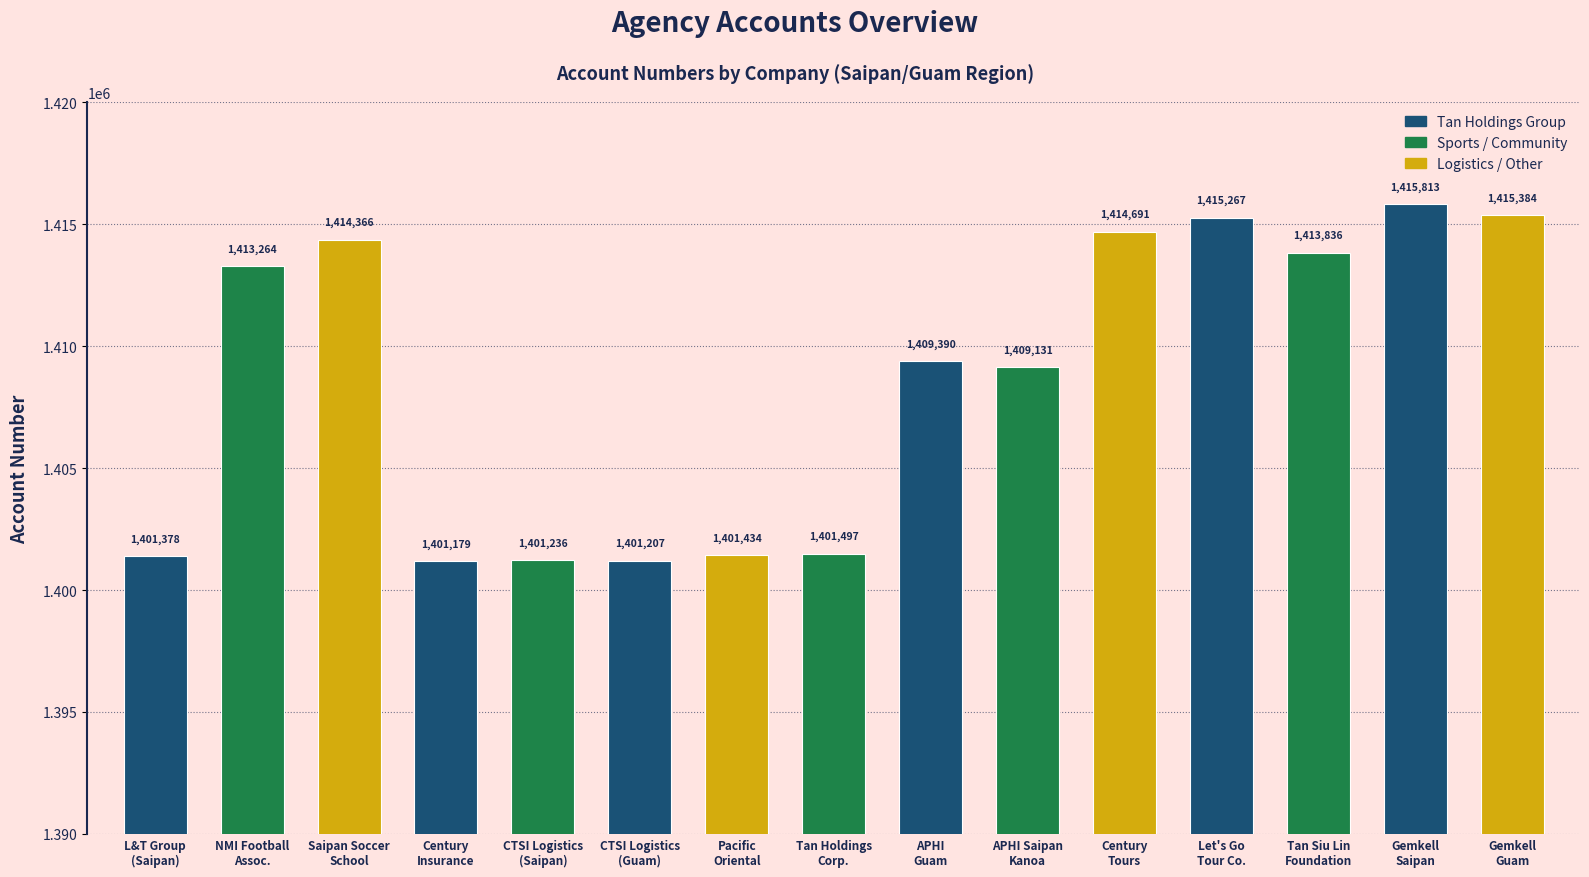

Does the chart contain any negative values?

No